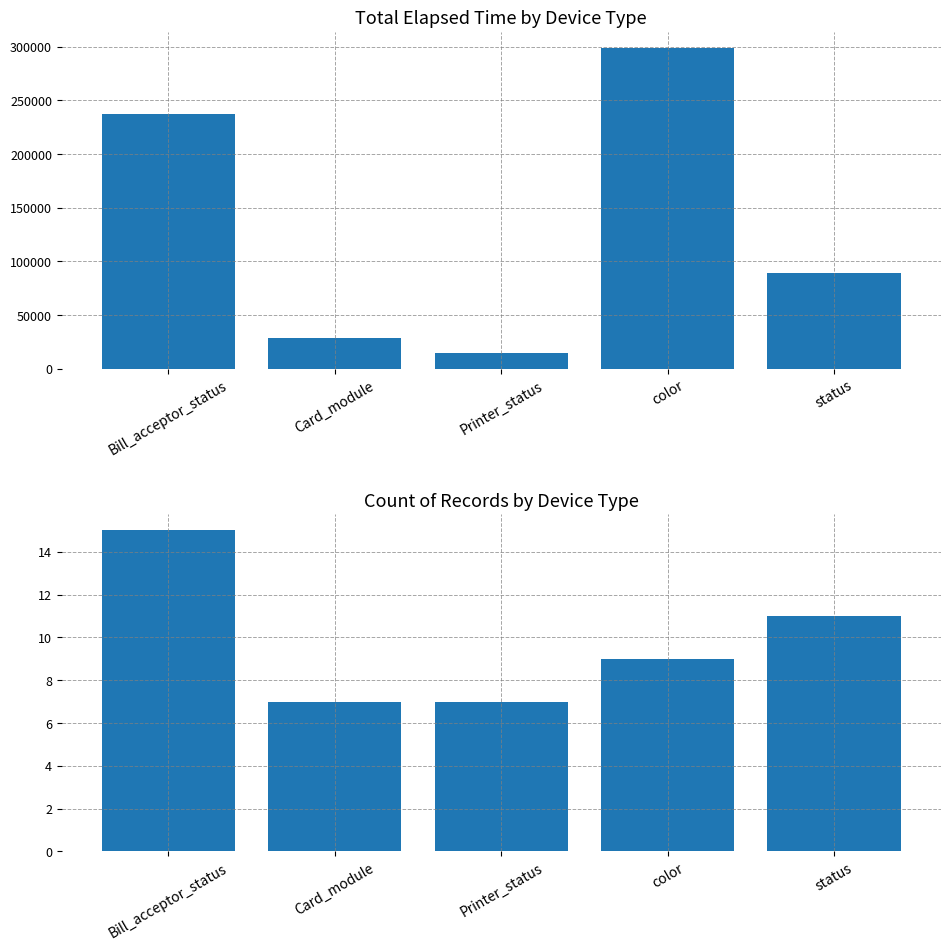

What is the sum of all Record count values?

49